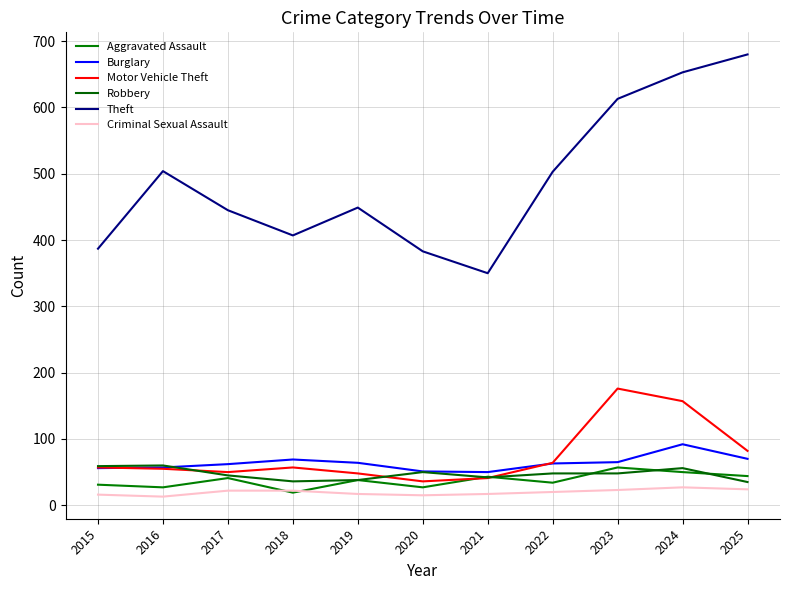

What is the spread (max minus min) of values at 2017?

423